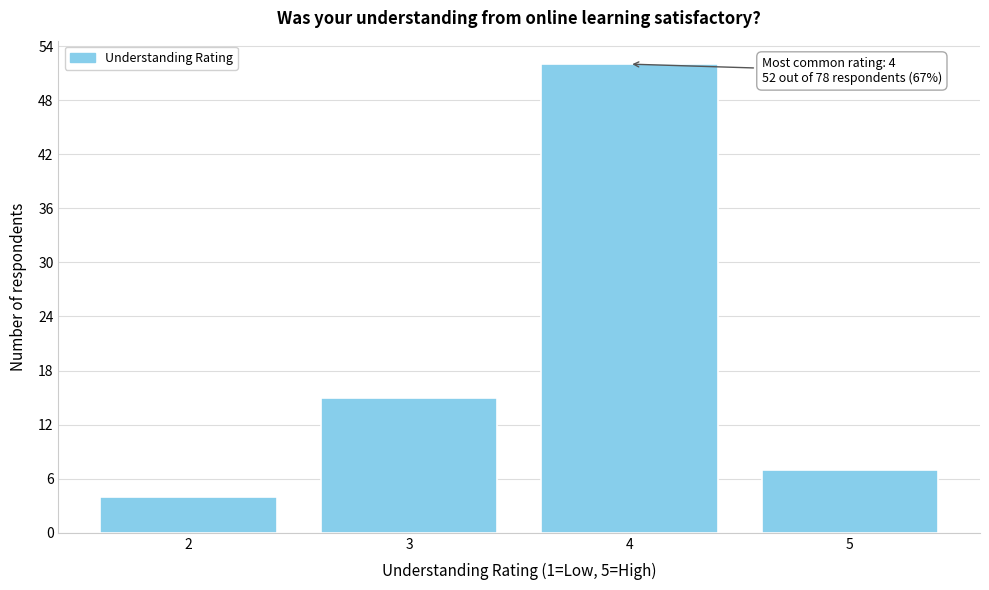

Reading left to right, list all the values displayed in this chart.

2=4	3=15	4=52	5=7